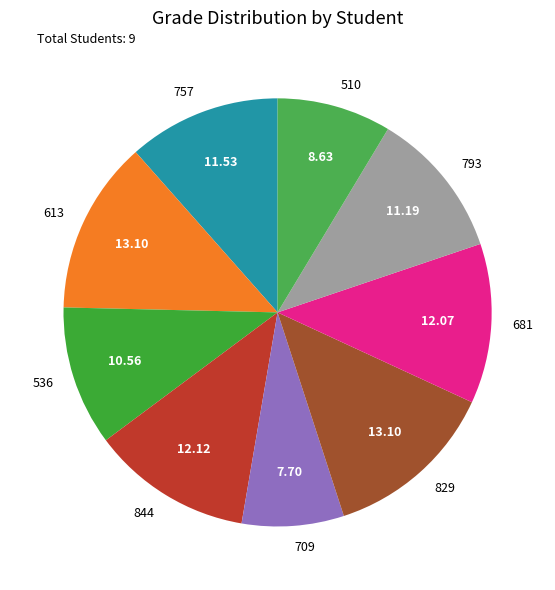

True or false: 757 accounts for 12% of the total.

True